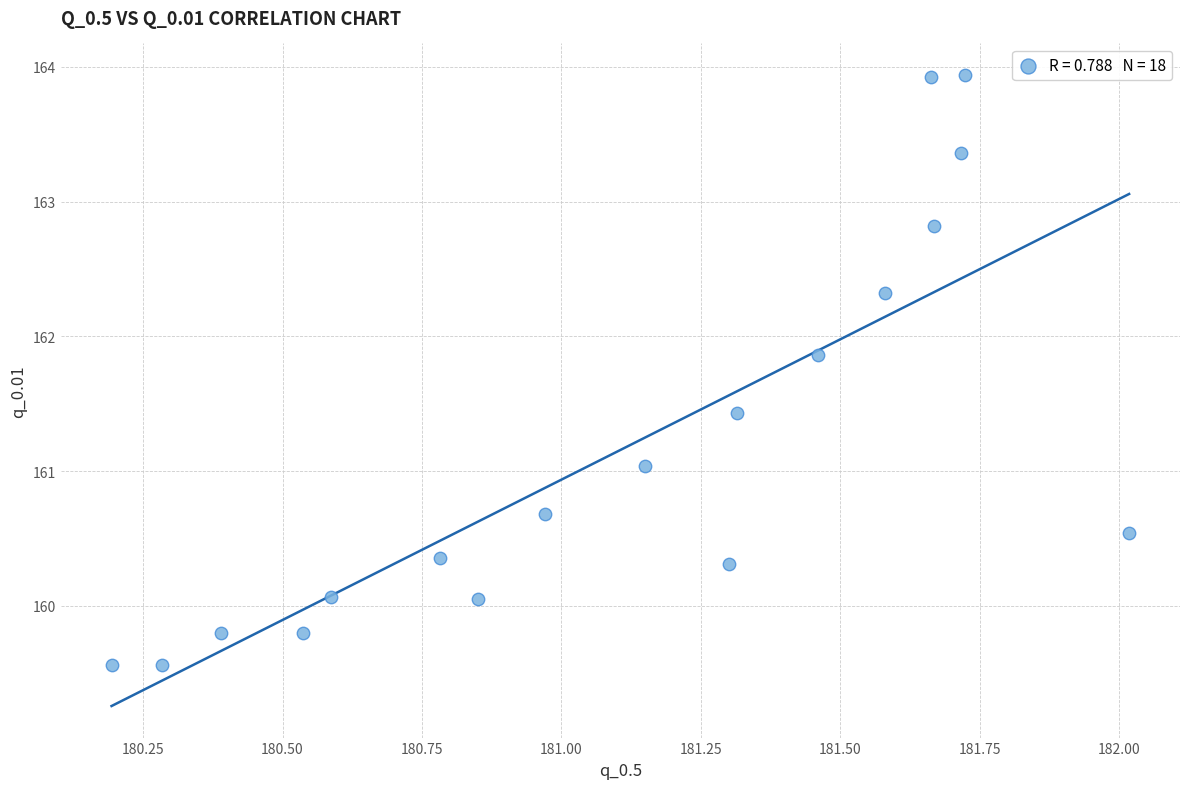

What is the range of X values (max minus min)?

1.8